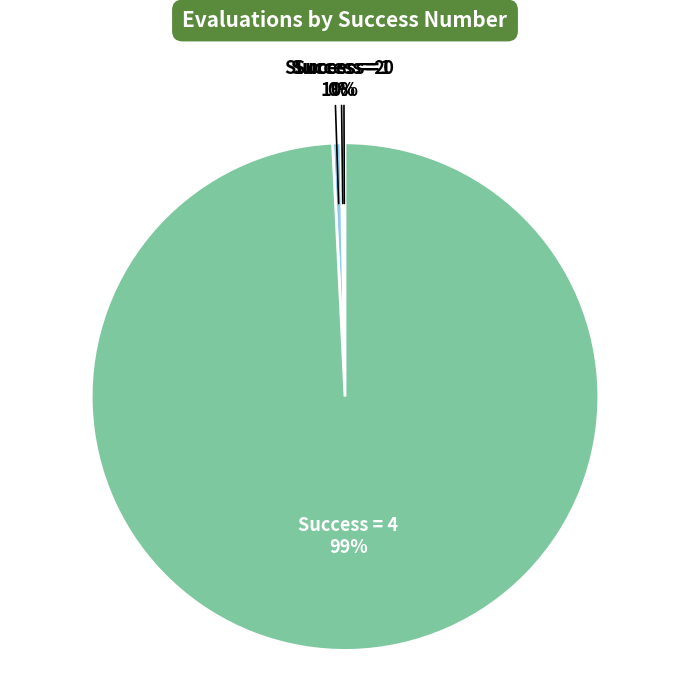

Does any single category account for the majority?

Yes